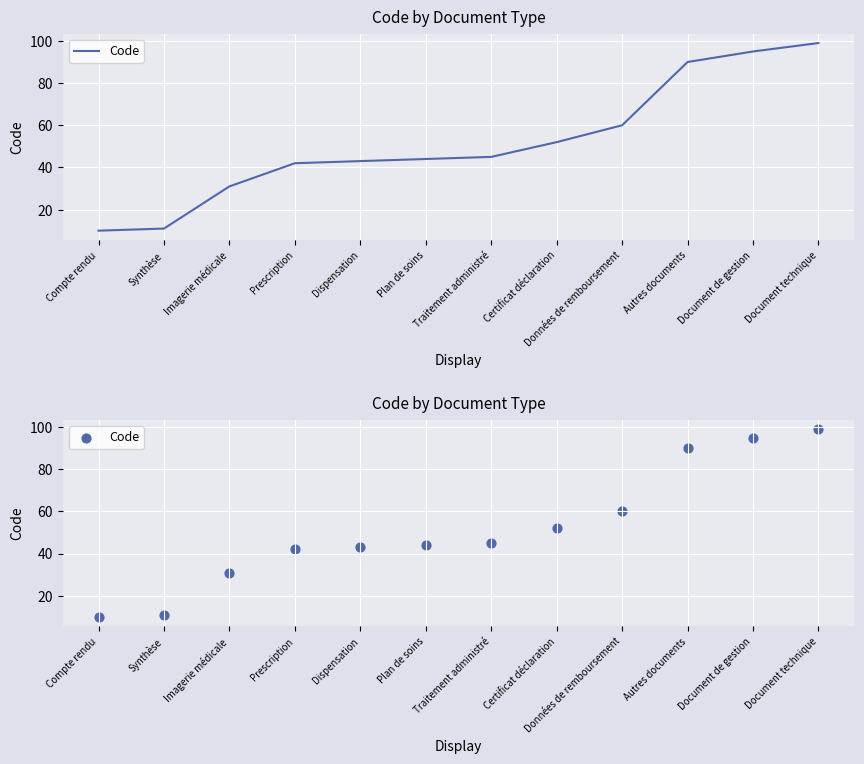

Which has a higher value, Certificat déclaration or Prescription?

Certificat déclaration